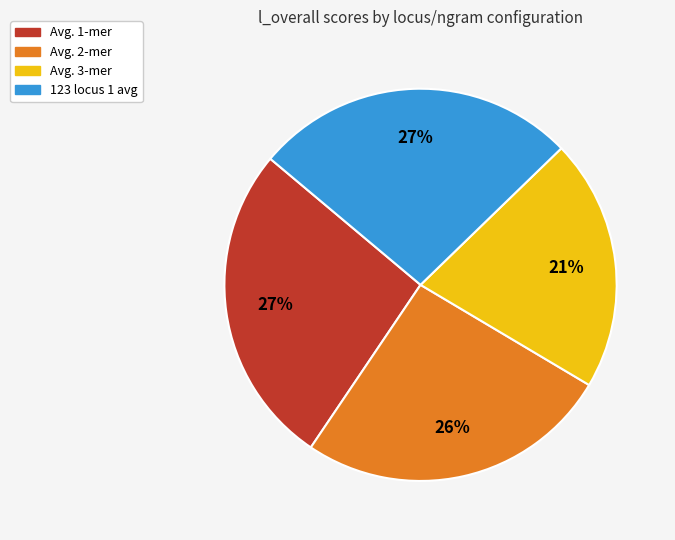

To the nearest percent, what is the average slice percentage?

25%